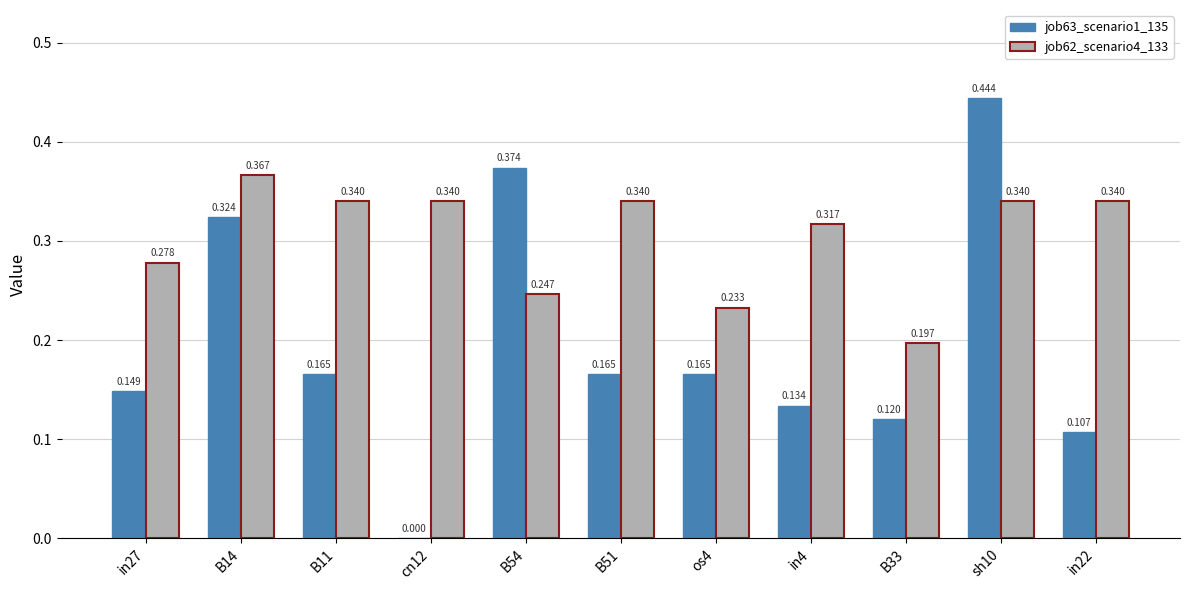

Is the value of job63_scenario1_135 at B11 greater than the value of job62_scenario4_133 at os4?

No